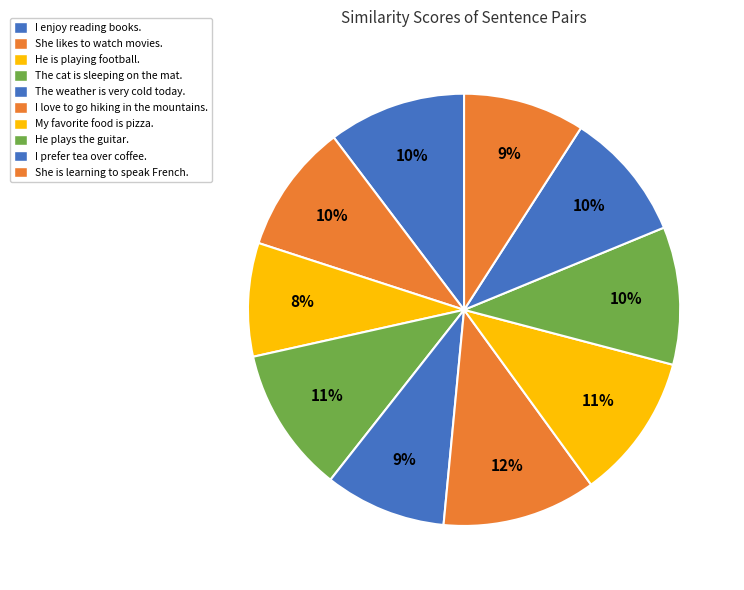

How many segments does this pie chart have?

10